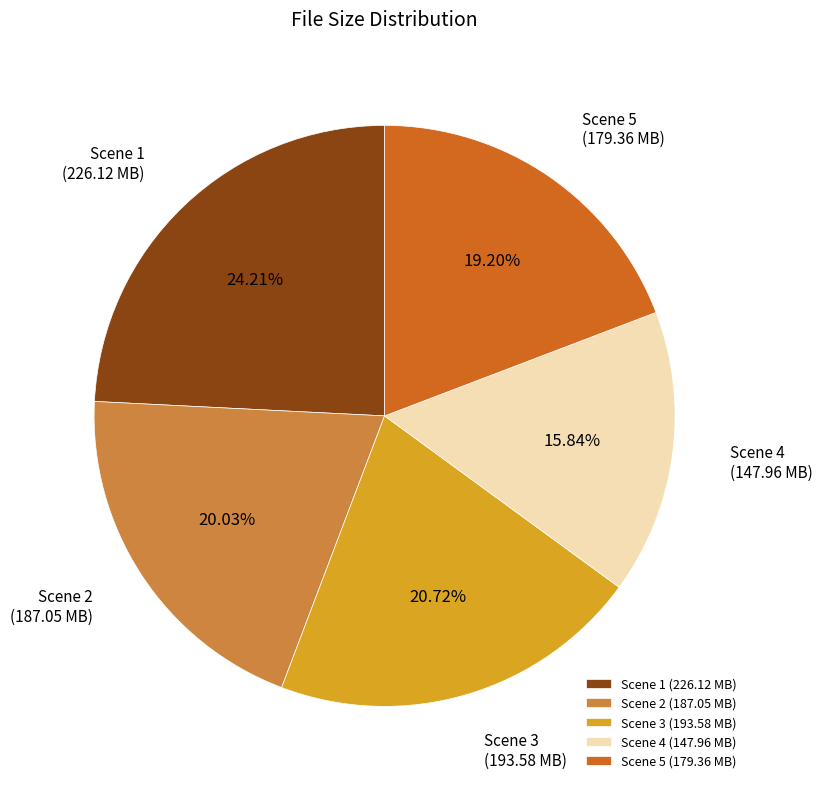

Do Scene 5 (179.36 MB) and Scene 3 (193.58 MB) together represent more than half of the pie?

No